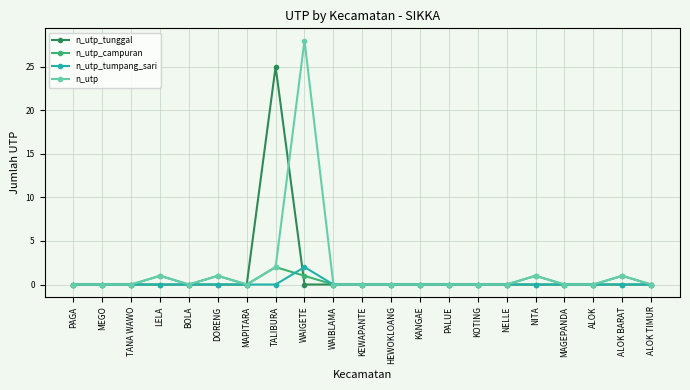

Is this an area chart (filled region under the line)?

No